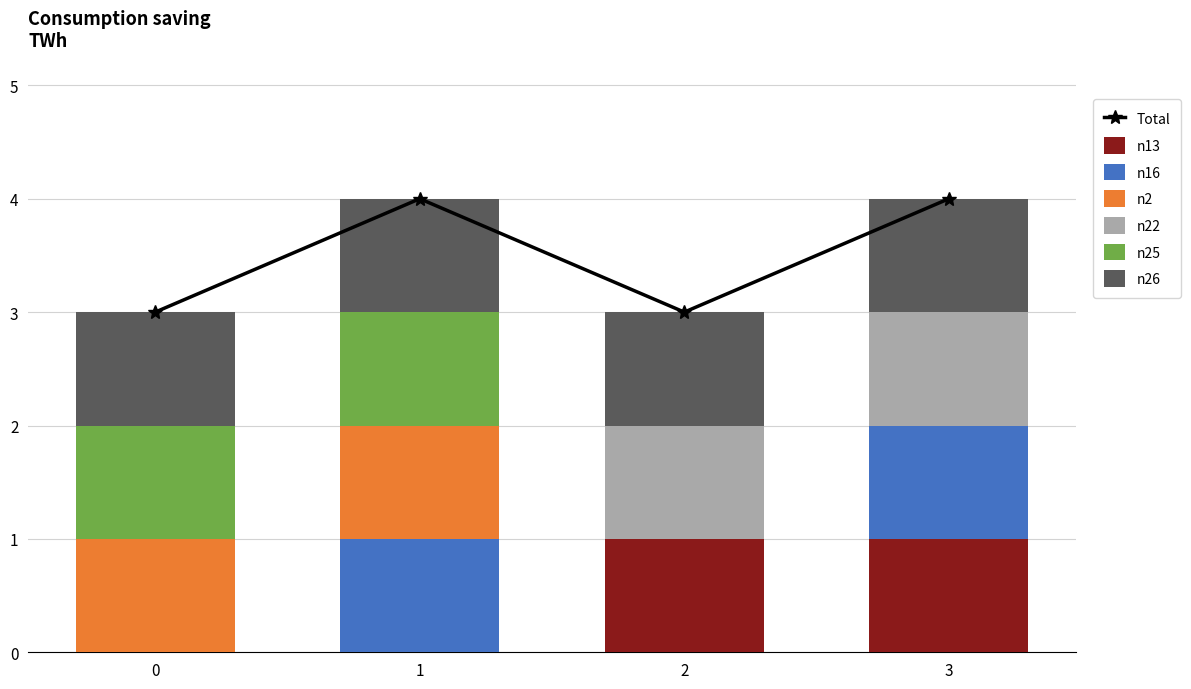

True or false: n13 has a value of 0 at 1.

True